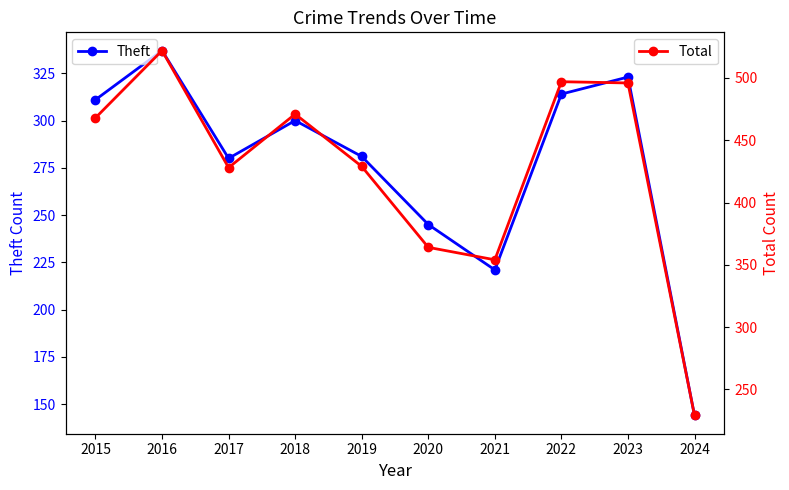

At which category does the chart reach its peak across all series?

2016